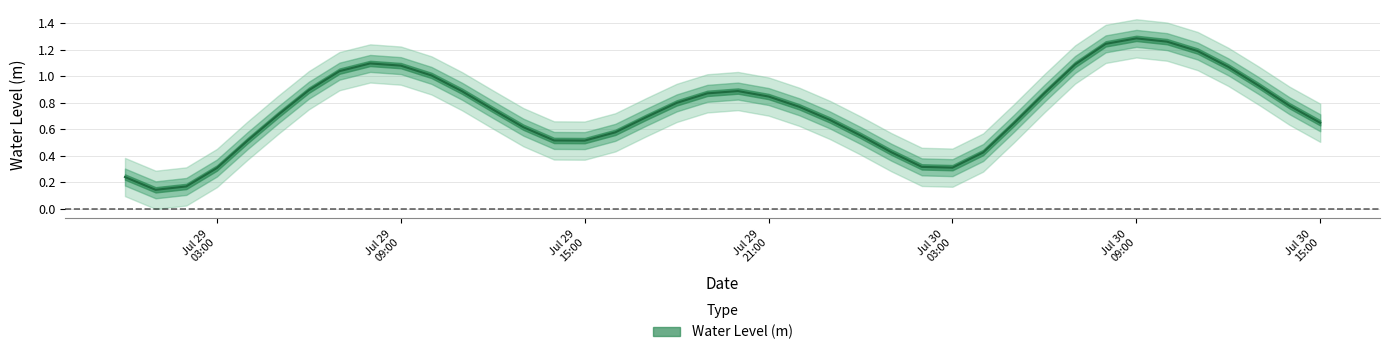

What value does the data have at 2023-07-30 10:00:00?

1.3